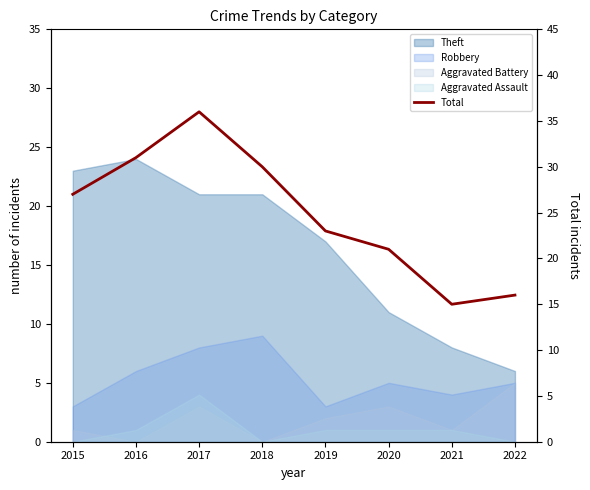

Count the number of categories in the chart.

8